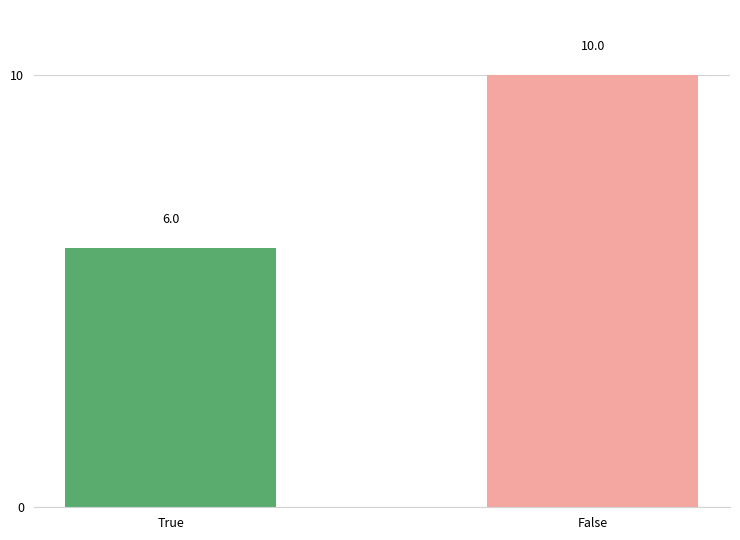

List the labels in order of value, largest first.

False, True